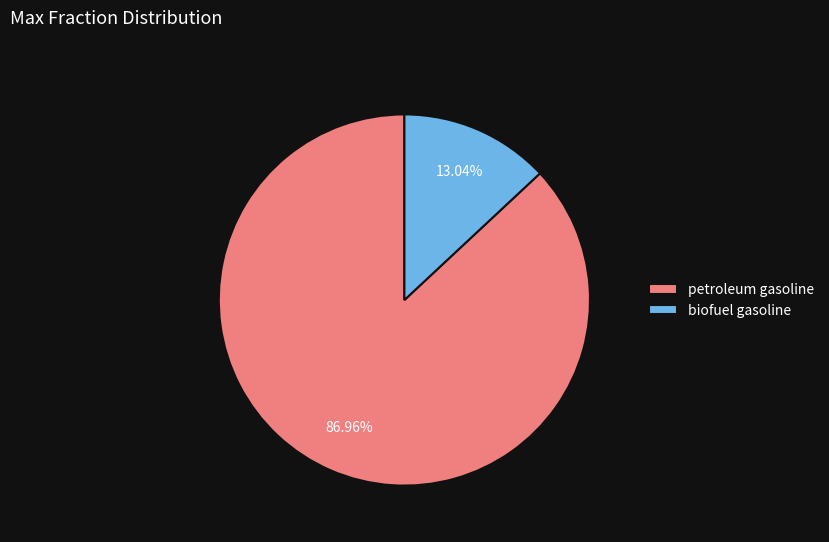

Is it true that petroleum gasoline is 76% of the pie?

False